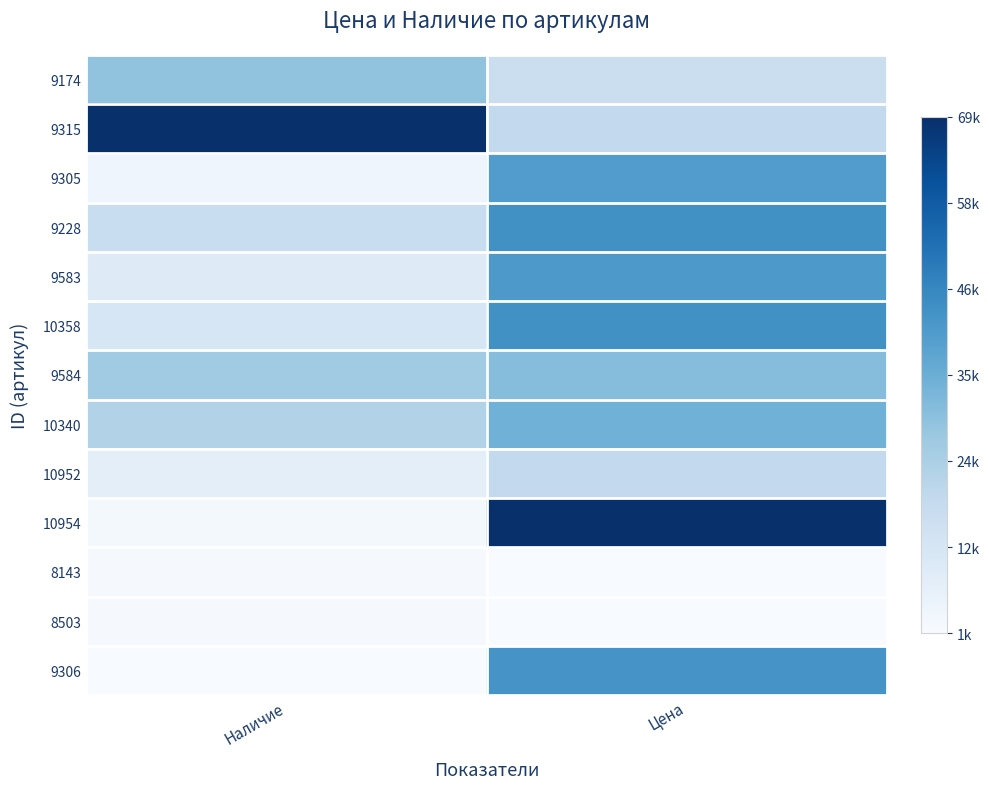

Which series has the largest range (max minus min)?

10954